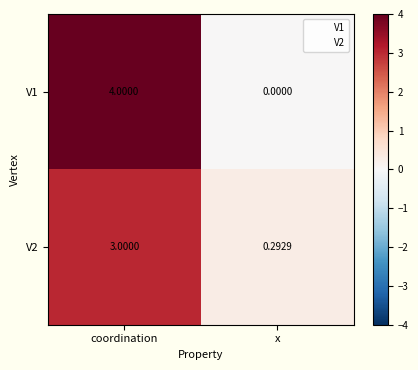

Rank the series by their maximum value, from lowest to highest.

V2, V1